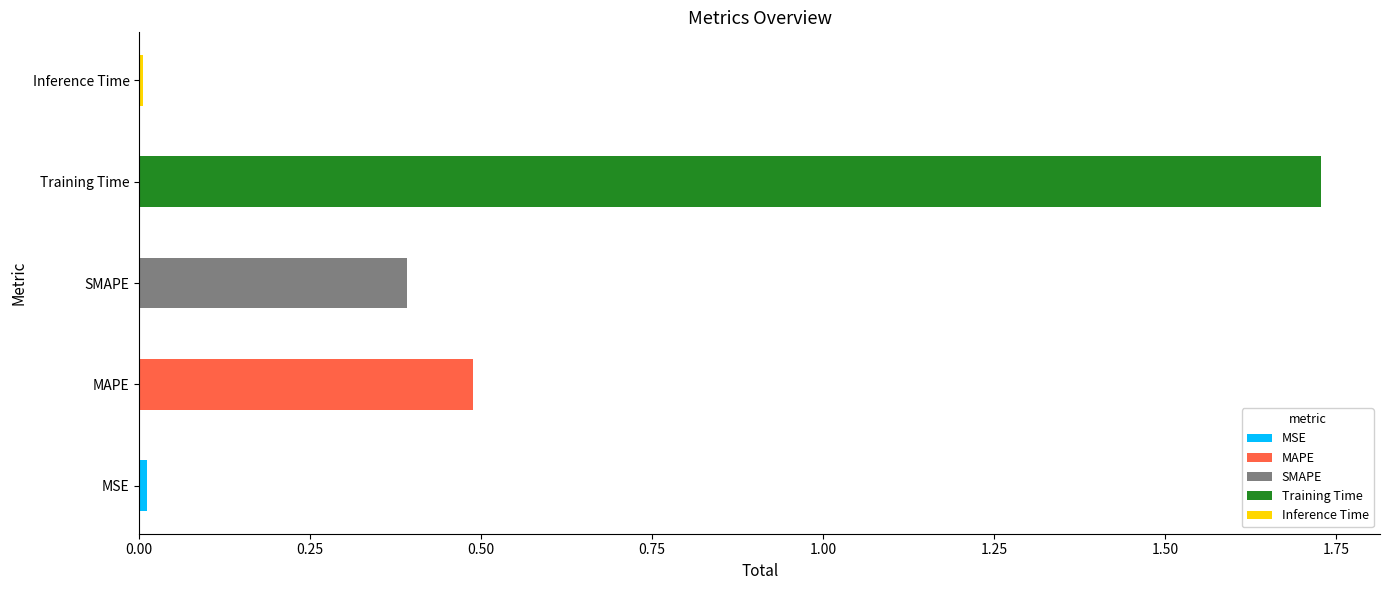

Reading right to left, list all the values displayed in this chart.

0.0	1.7	0.4	0.5	0.0